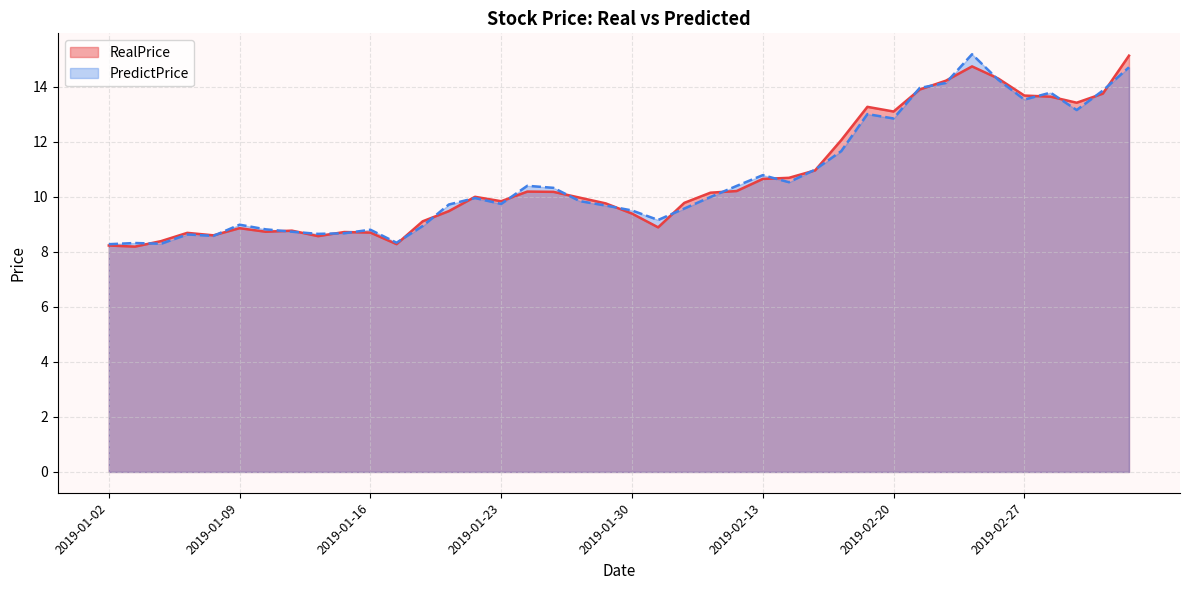

List the series in order of their overall mean, highest first.

RealPrice, PredictPrice